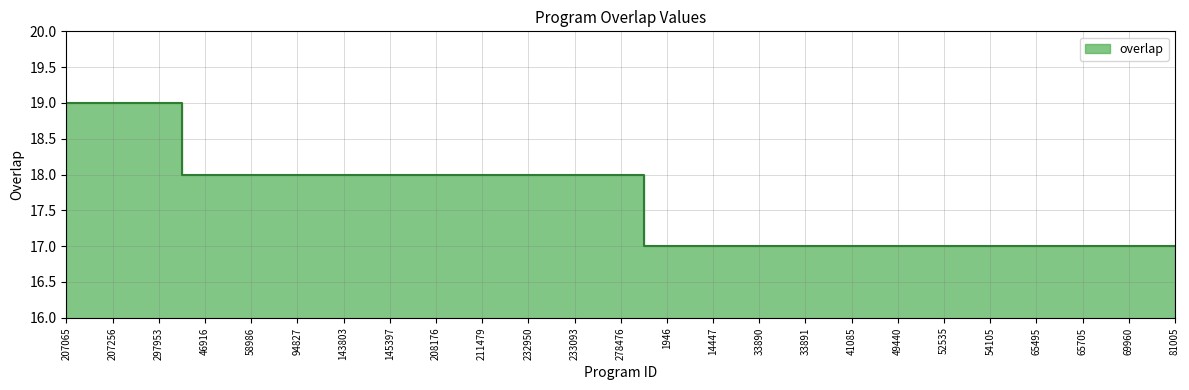

At which category does the chart reach its peak across all series?

207065